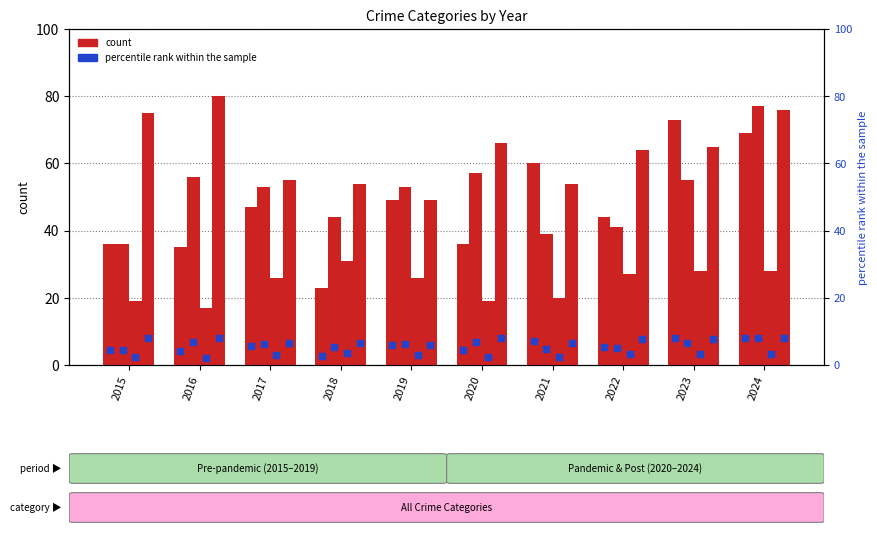

Is the value of Criminal Sexual Assault at 2024 greater than the value of Aggravated Assault at 2015?

No